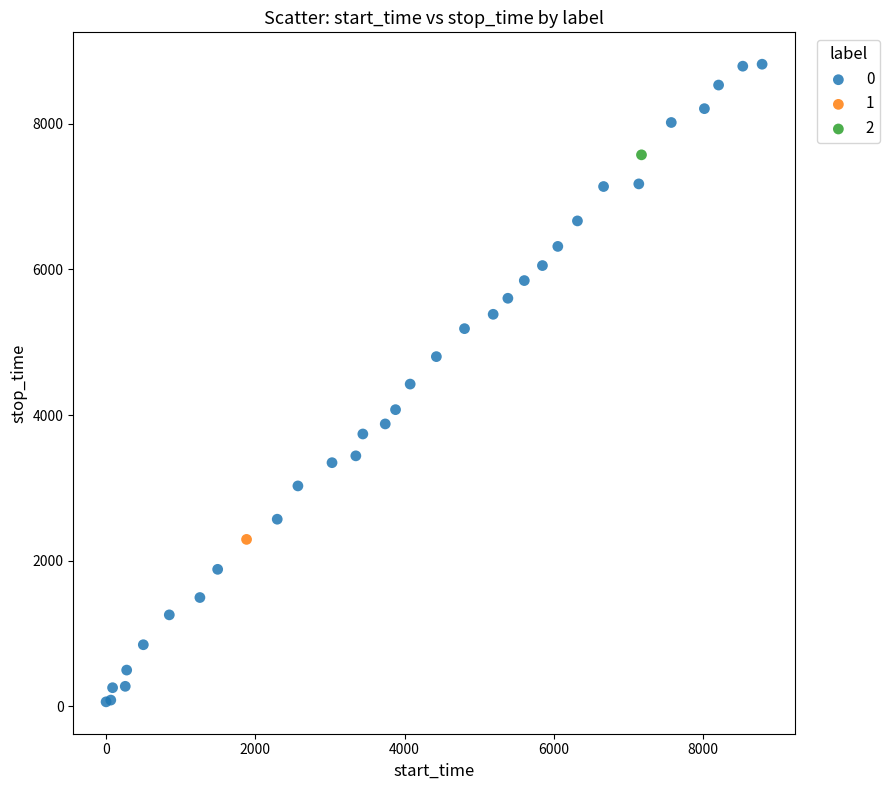

What are all the series names shown in the legend?

0, 1, 2